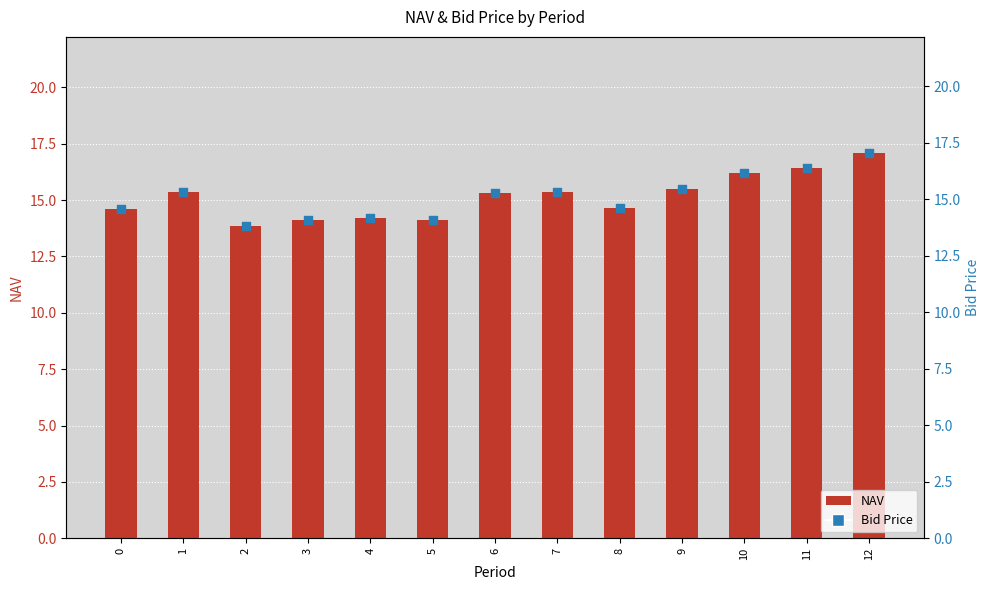

What is the total value across all series at 5?

28.2